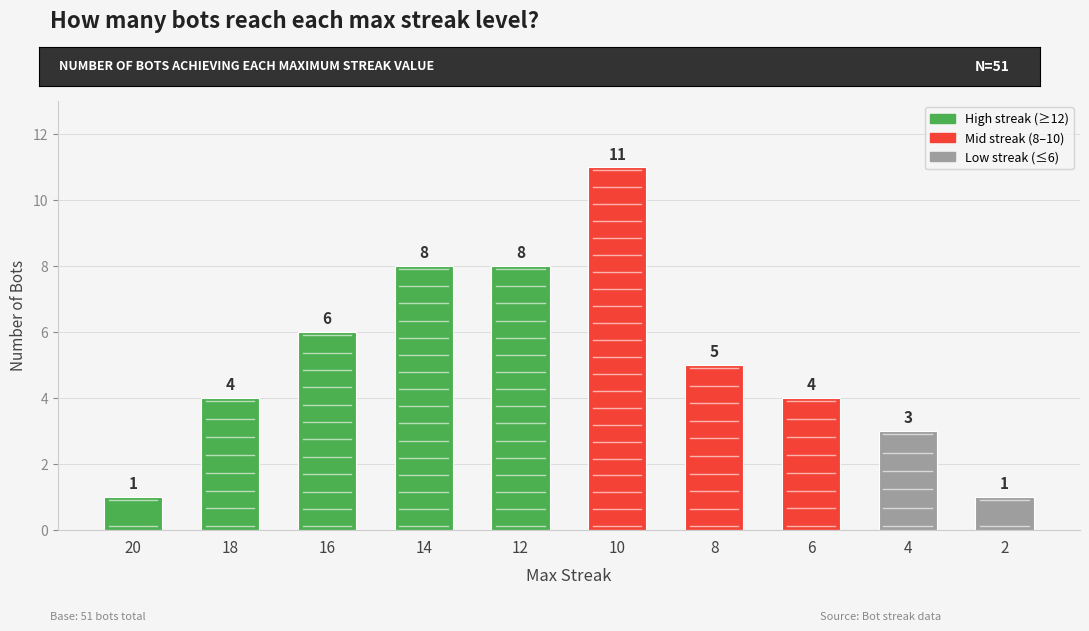

Reading left to right, transcribe all the data shown in this chart.

20=1	18=4	16=6	14=8	12=8	10=11	8=5	6=4	4=3	2=1